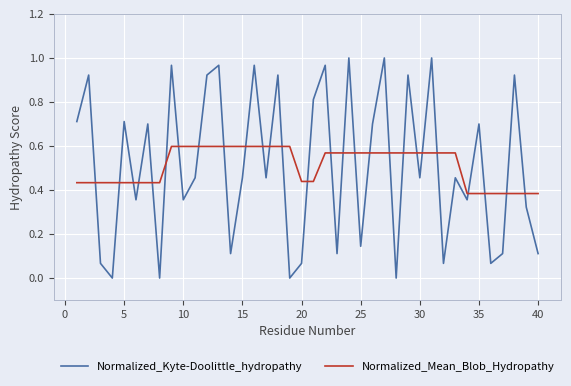

How many times do Normalized_Kyte-Doolittle_hydropathy and Normalized_Mean_Blob_Hydropathy cross each other?

27